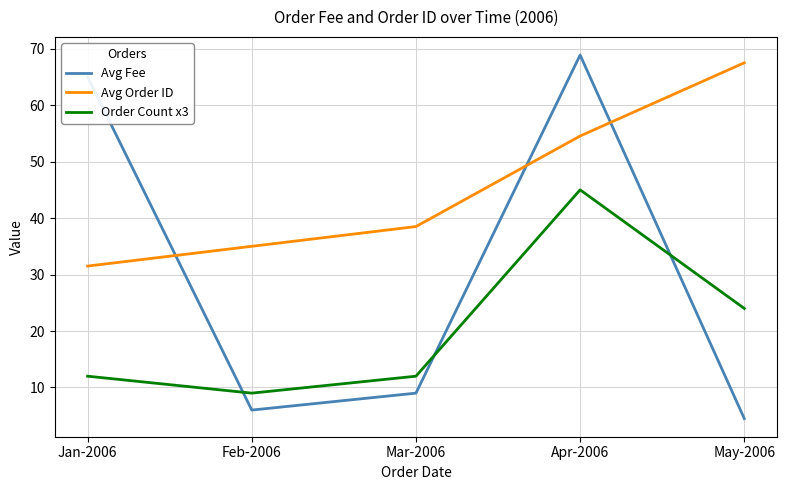

Is it true that Avg Fee equals 68.9 at Apr-2006?

True